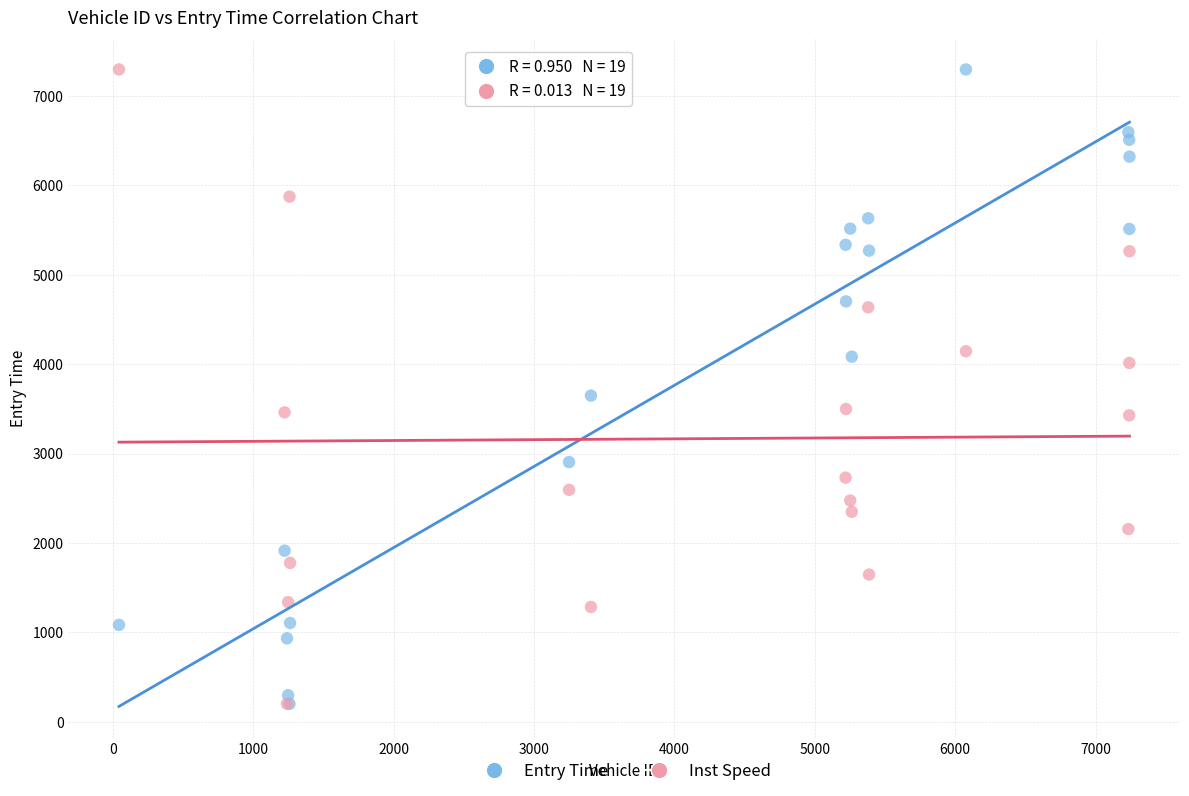

Across all series, what Y value is closest to 3748?

3648.1